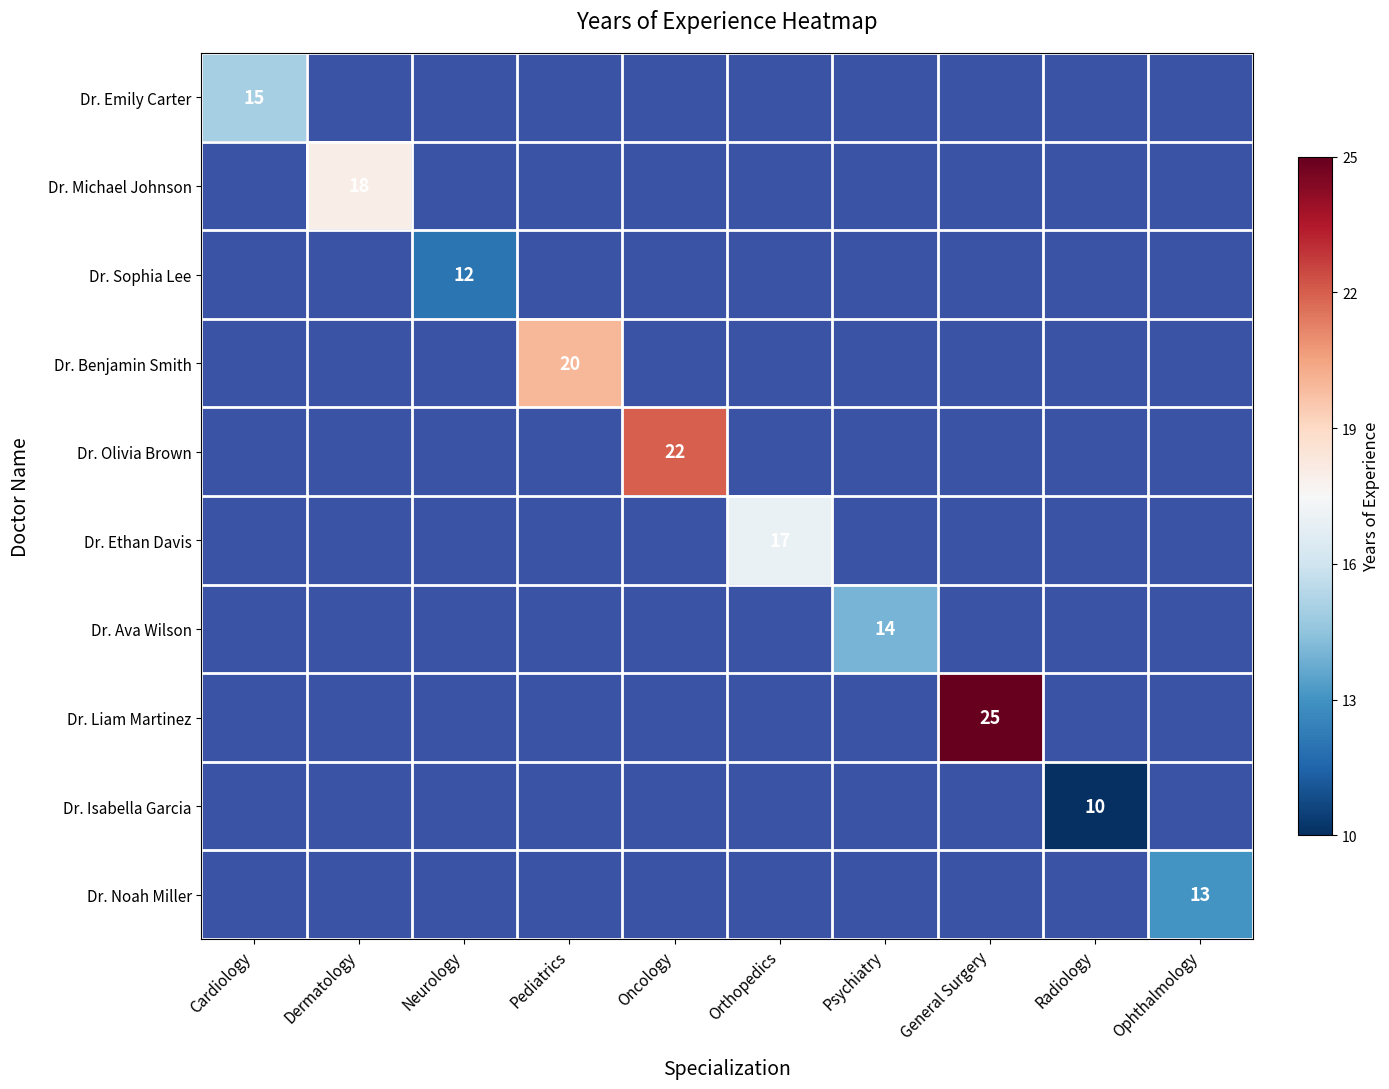

Count the number of data series in this chart.

10